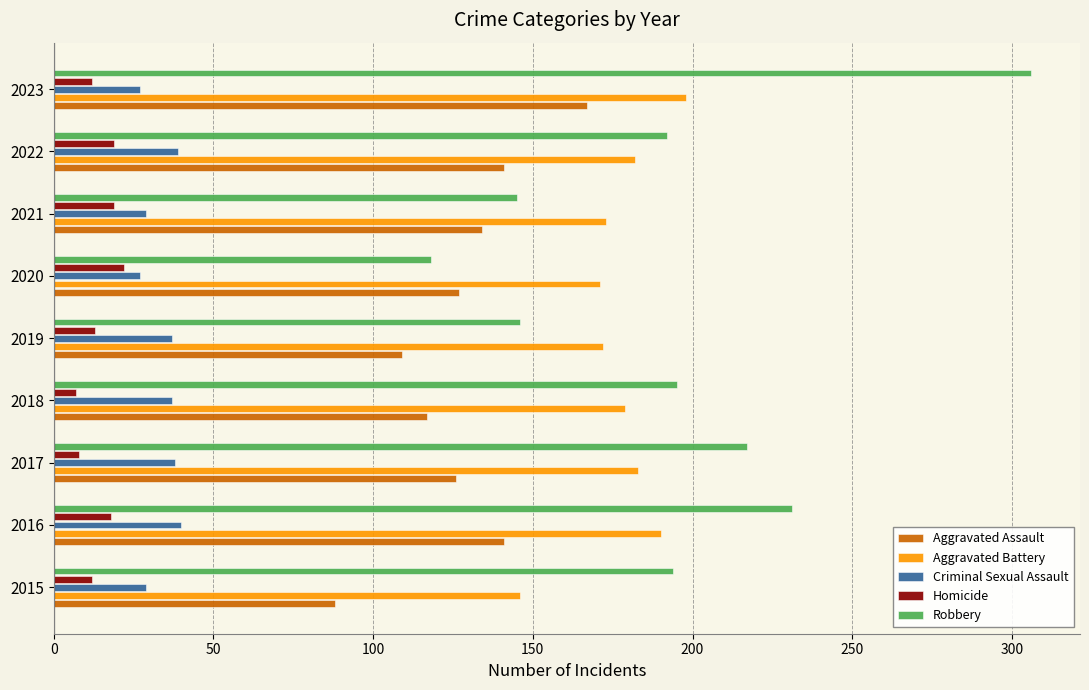

Which series has the widest spread of values?

Robbery